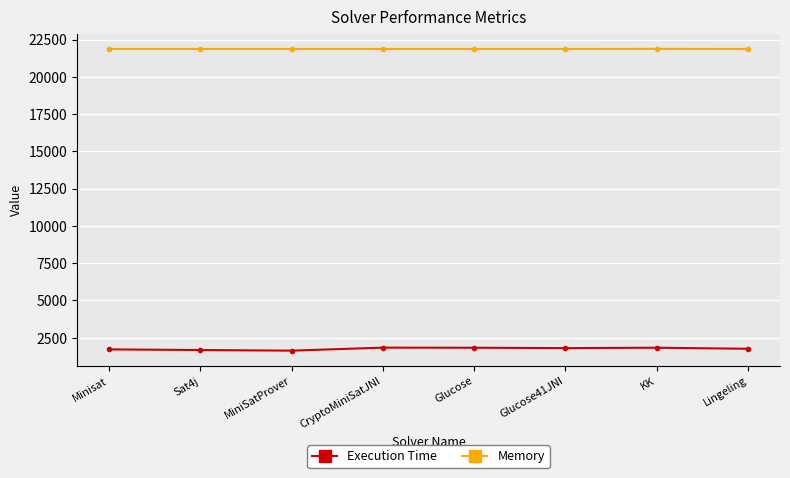

True or false: Execution Time and Memory intersect in this chart.

False